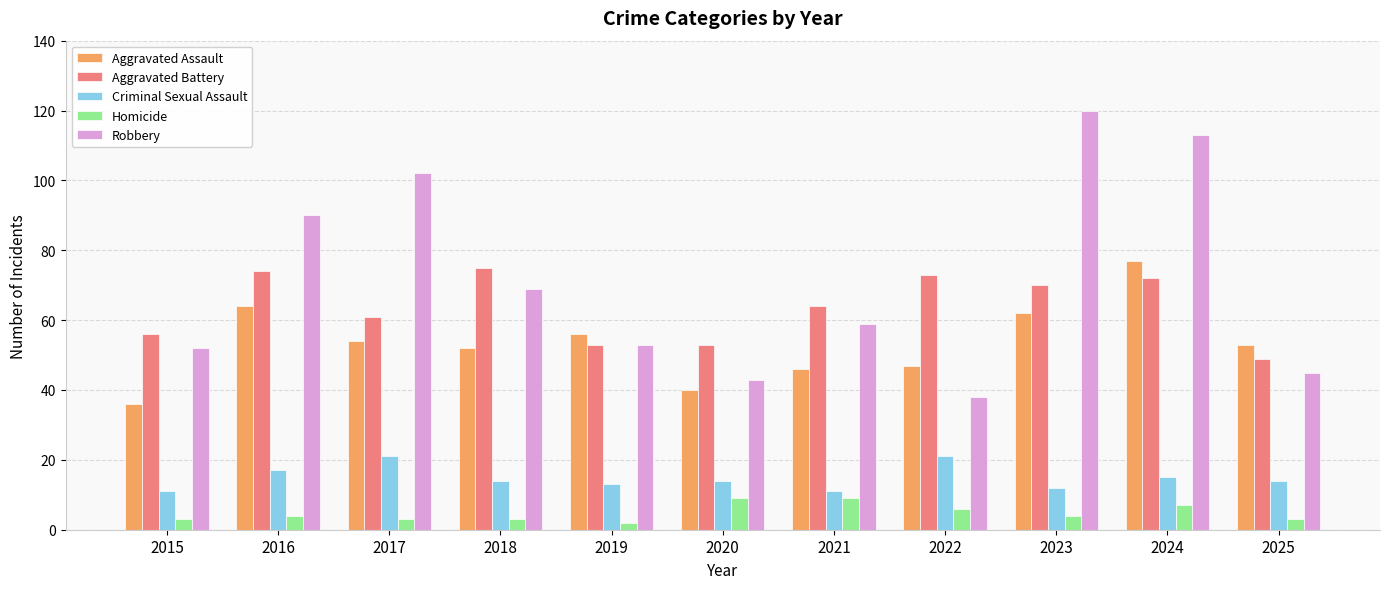

The Robbery series shows 18 at 2018. True or false?

False